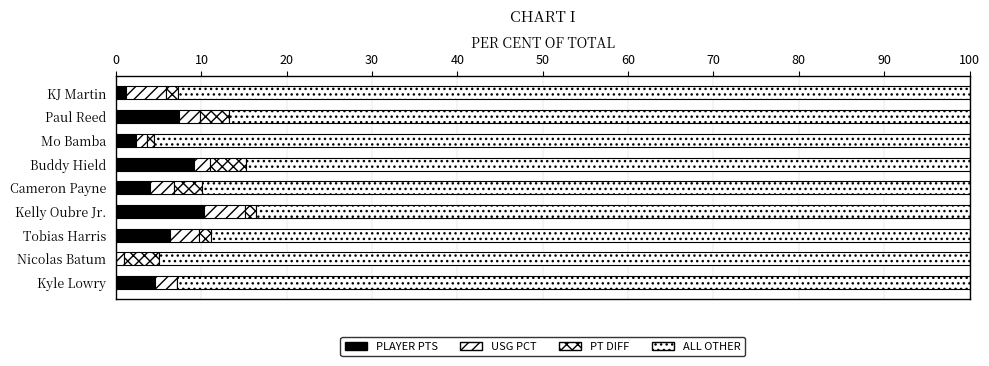

Reading left to right, transcribe all the data shown in this chart.

PLAYER PTS: 4.6	0.0	6.3	10.3	4.0	9.1	2.3	7.4	1.1
USG PCT: 2.6	0.9	3.4	4.9	2.8	1.9	1.4	2.4	4.7
PT DIFF: 0.0	4.1	1.4	1.3	3.3	4.2	0.8	3.5	1.4
ALL OTHER: 92.9	95.0	88.9	83.6	89.9	84.8	95.6	86.7	92.7